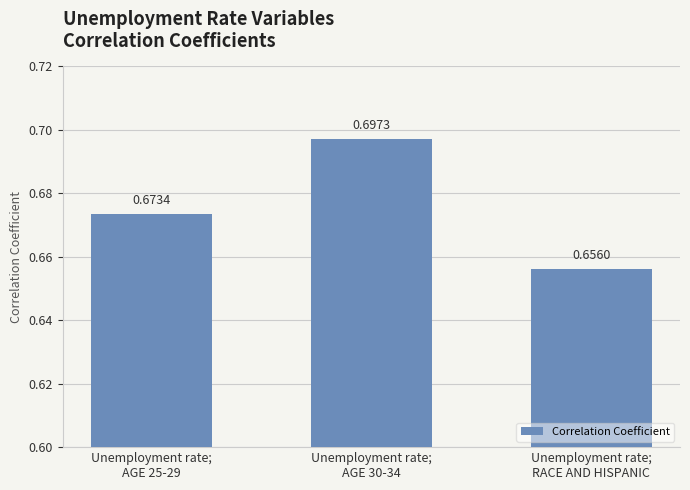

Which category has the lowest value across all series?

Unemployment rate;
RACE AND HISPANIC